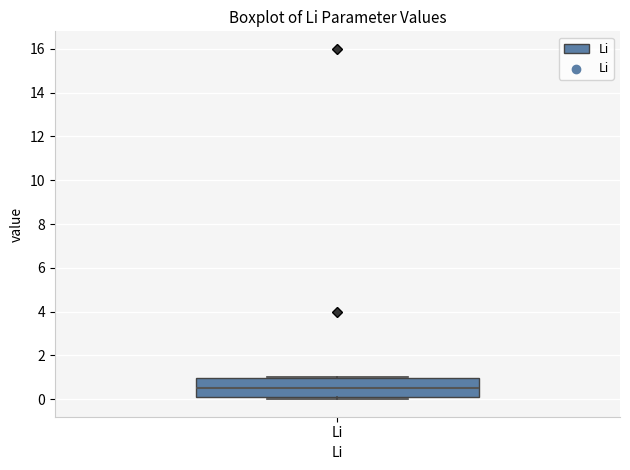

Read this box plot against the y-axis: the position of the median line, the range covered by the box, and the ends of both whiskers. The values are not printed on the chart, so give them approximately, as read against the axis.

median 0.6, box 0.2 to 1.0, whiskers 0.0 to 1.0